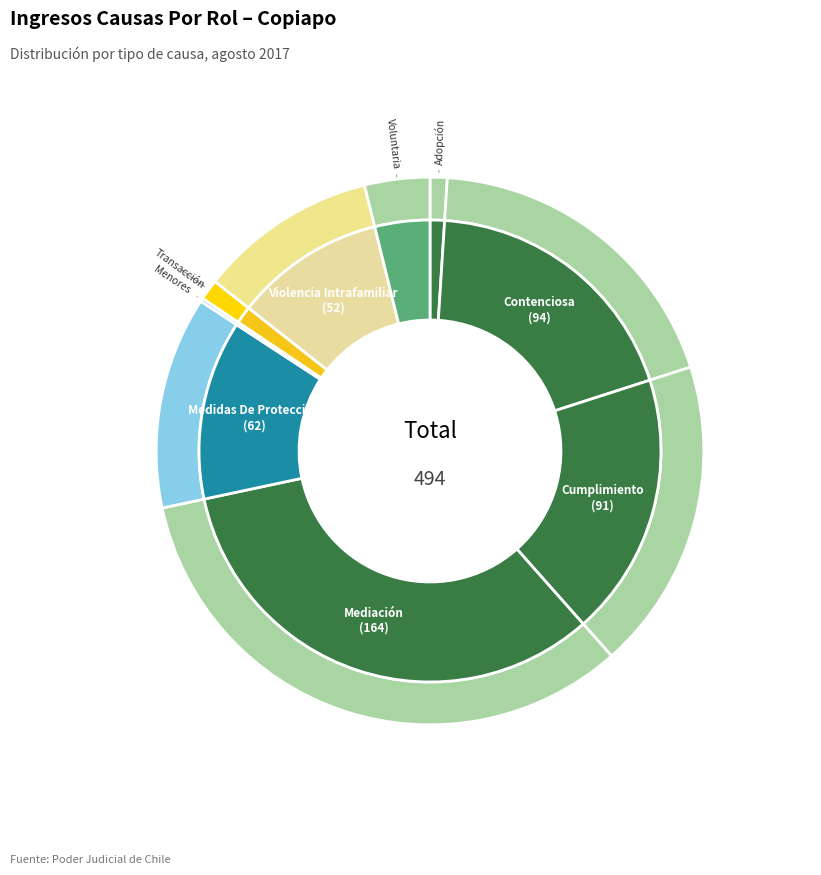

What percentage do Cumplimiento and Adopción together represent?

19.4%